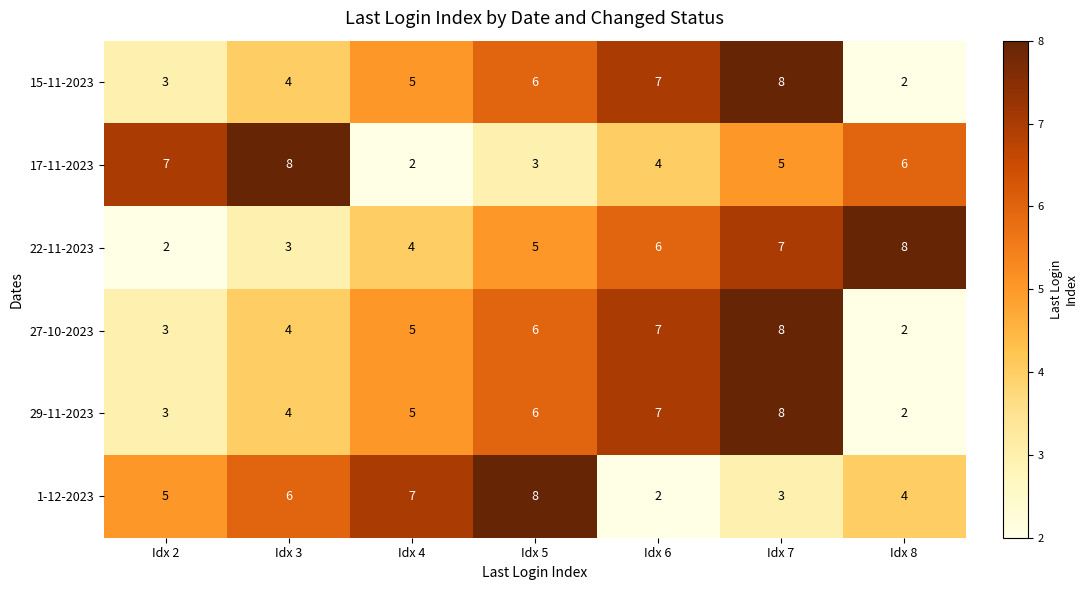

Count the 29-11-2023 values in the range 3 to 7.

5